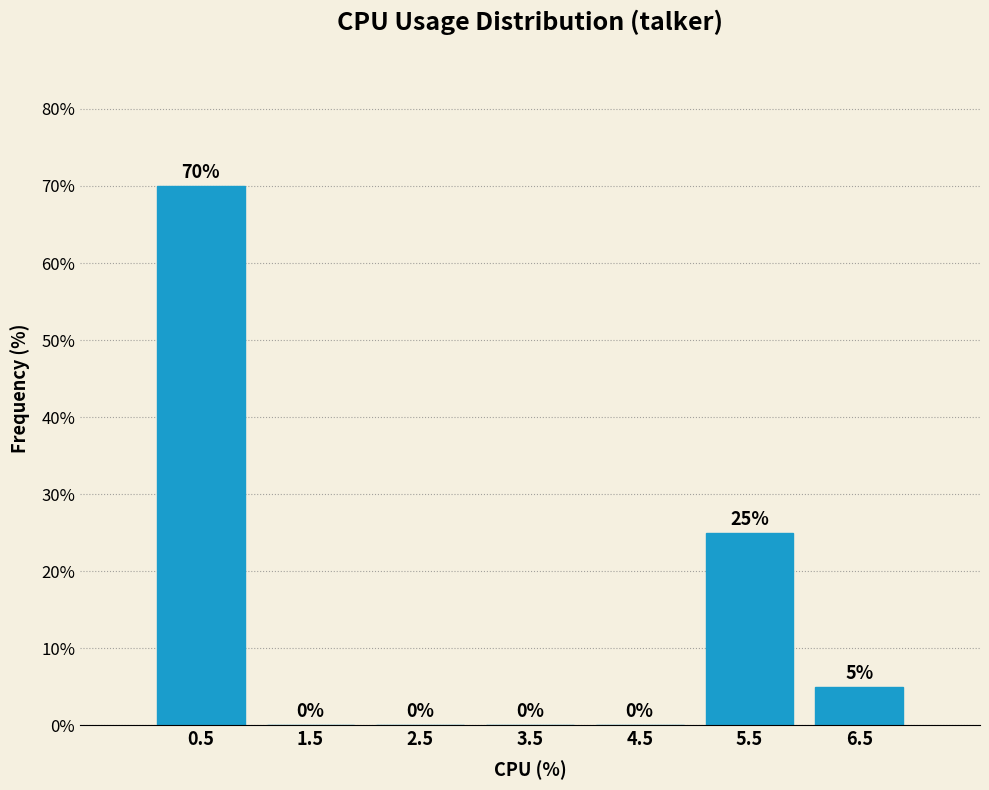

Reading left to right, transcribe this chart: for each bar, give the range it covers on the x-axis and its height.

0 to 1: 70
1 to 2: 0
2 to 3: 0
3 to 4: 0
4 to 5: 0
5 to 6: 25
6 to 7: 5